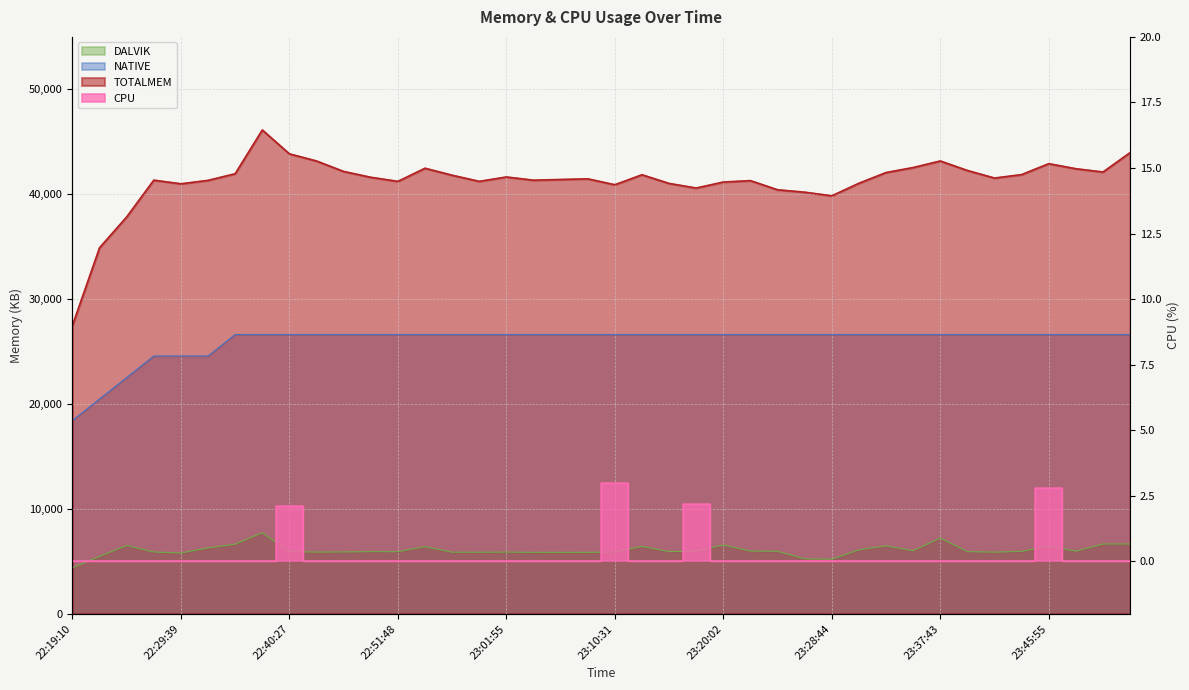

Which series has the widest spread of values?

TOTALMEM